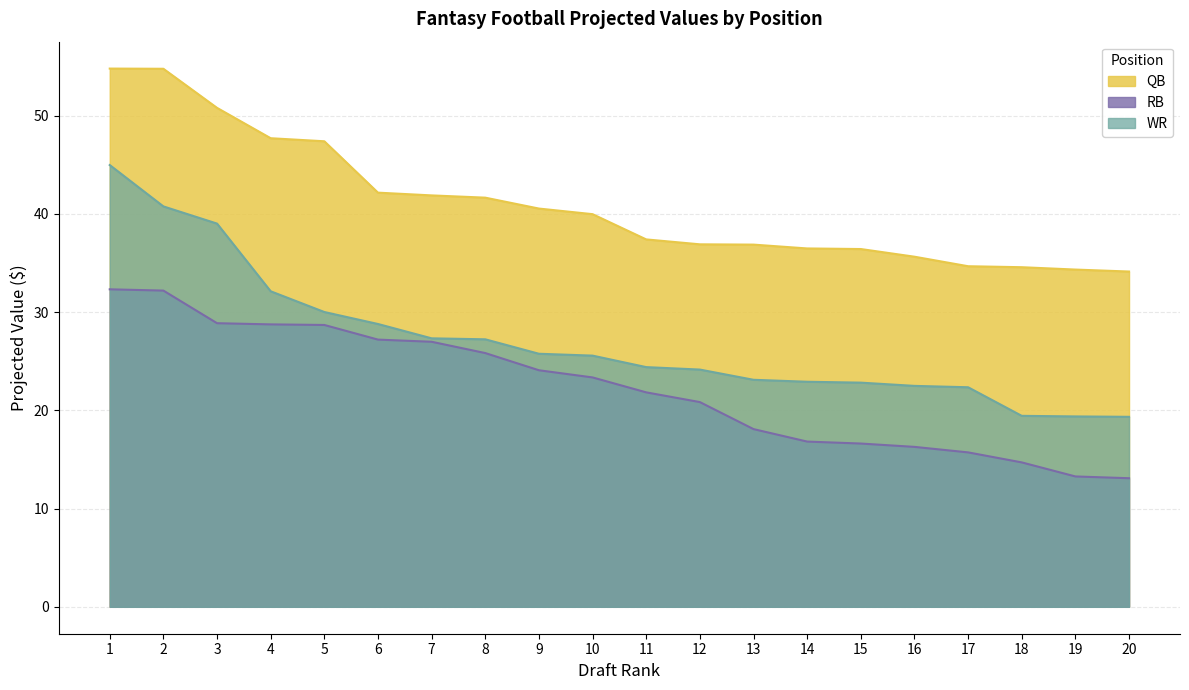

The value of QB at 15 is 36.4. True or false?

True